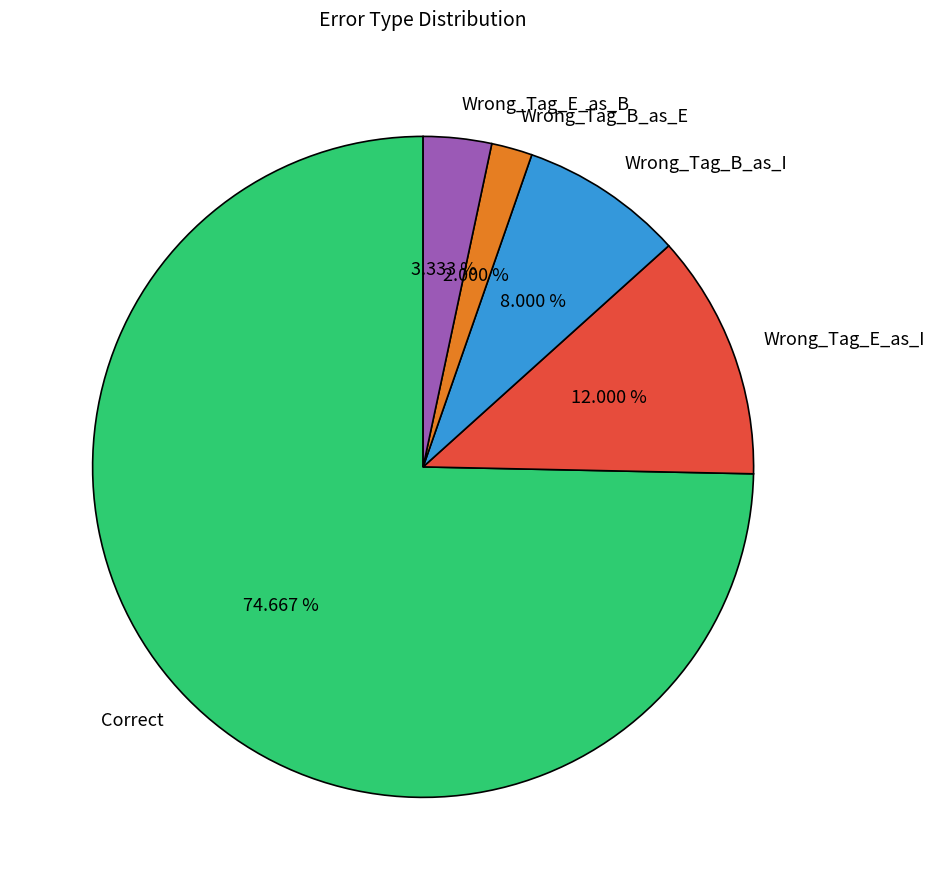

How many segments does this pie chart have?

5